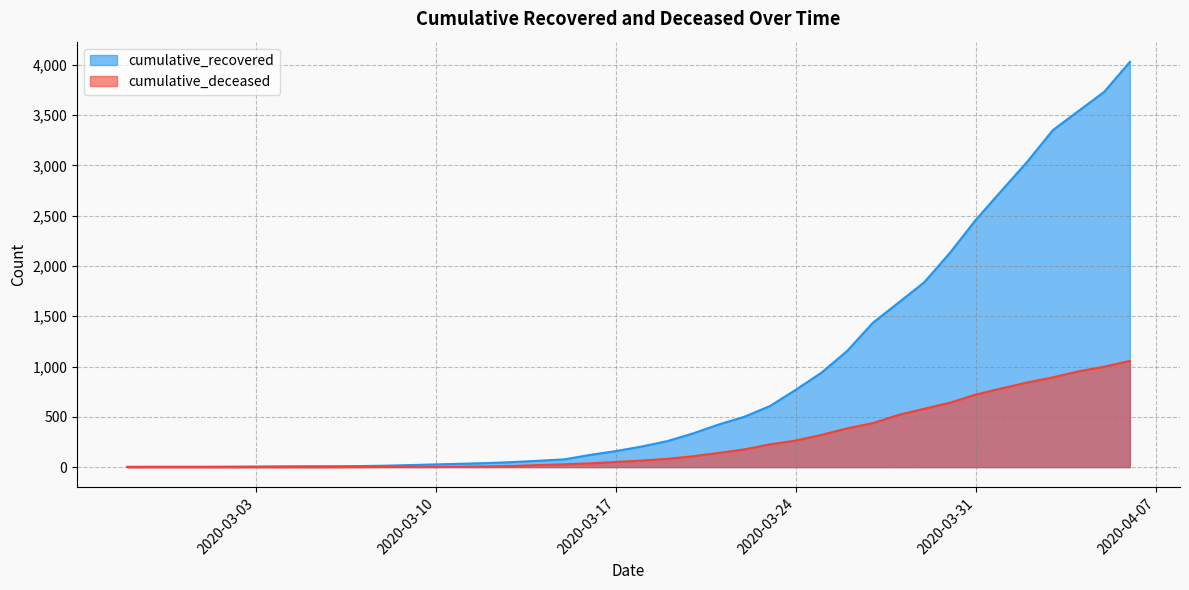

Is it true that cumulative_recovered equals 4 at 2020-02-27?

False